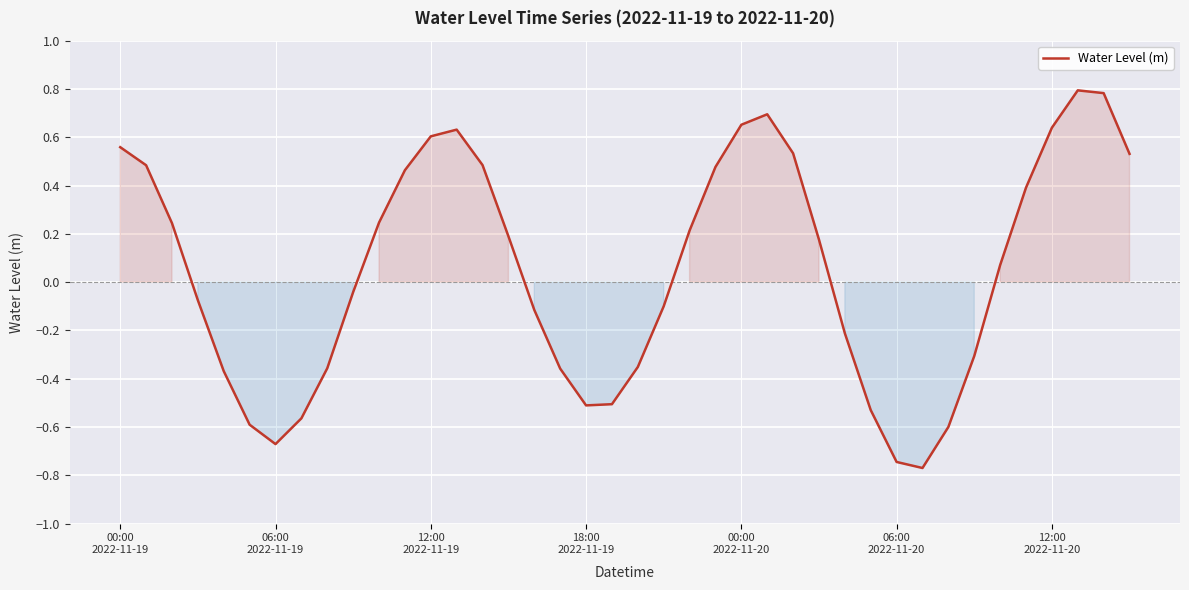

What is the difference between the maximum and minimum values?

1.6